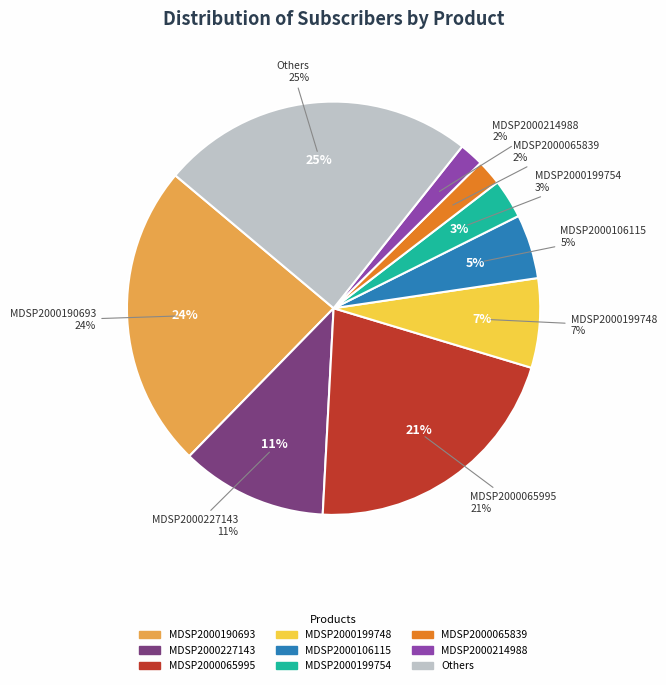

How many segments does this pie chart have?

9